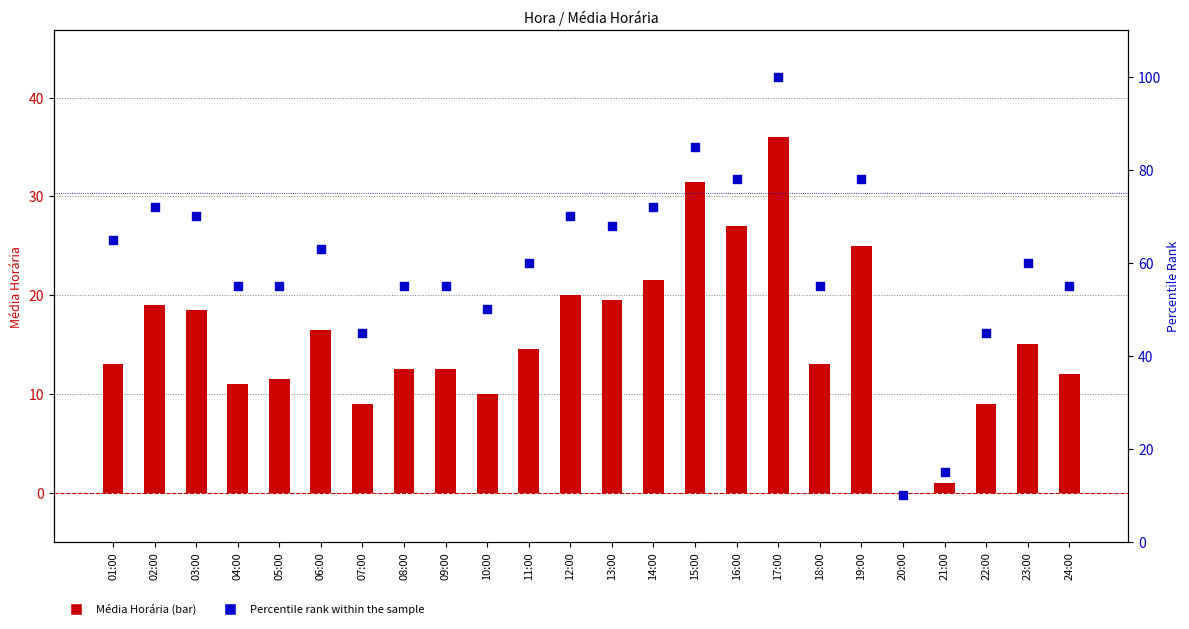

At how many categories does at least one series exceed 88?

1